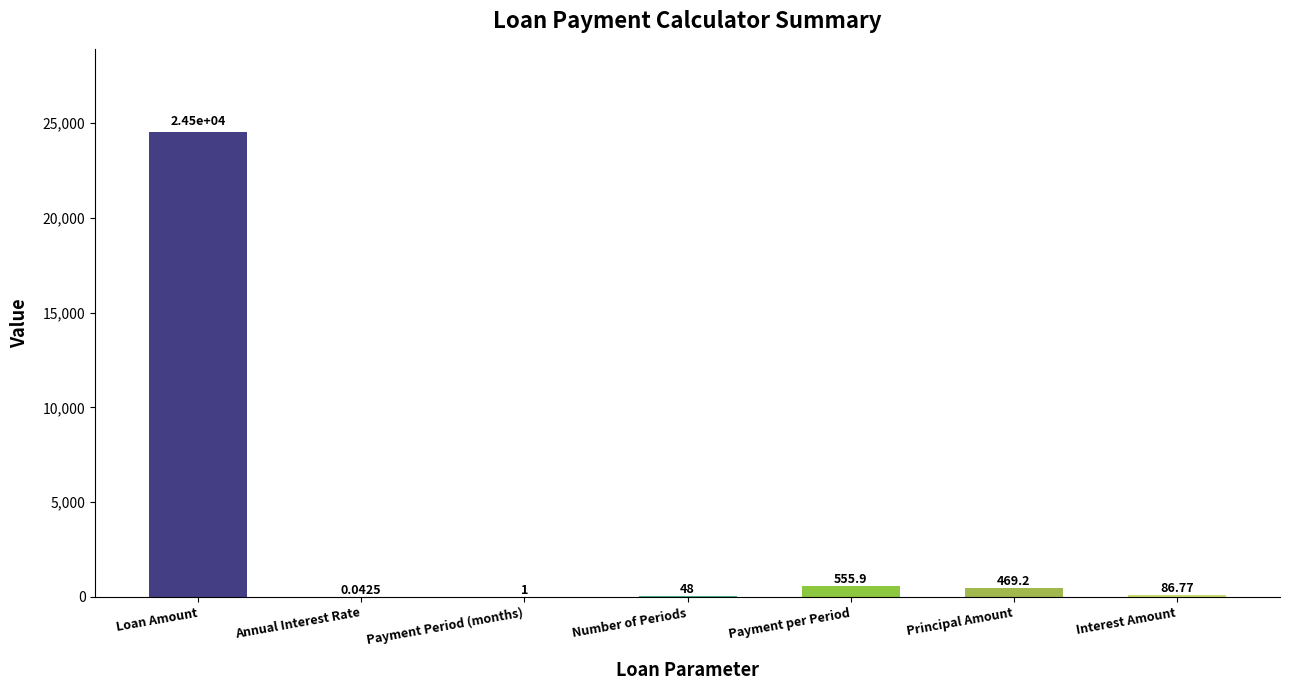

What is the sum of the values at Payment per Period and Annual Interest Rate?

556.0